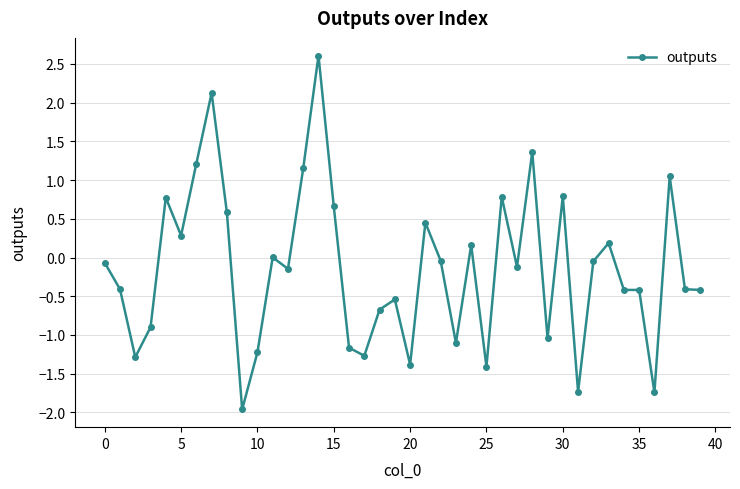

True or false: the data has more than 1 interior local peaks.

True